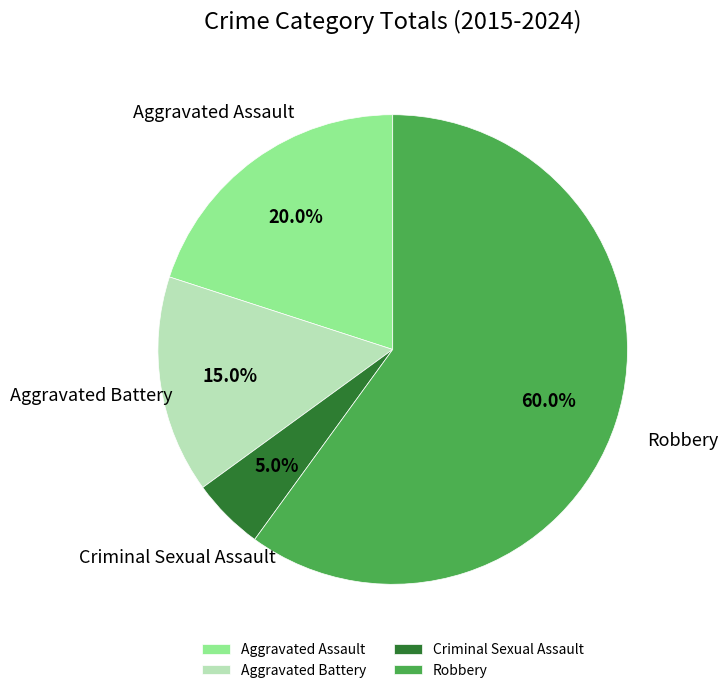

What percentage is the Criminal Sexual Assault slice, to the nearest percent?

5%